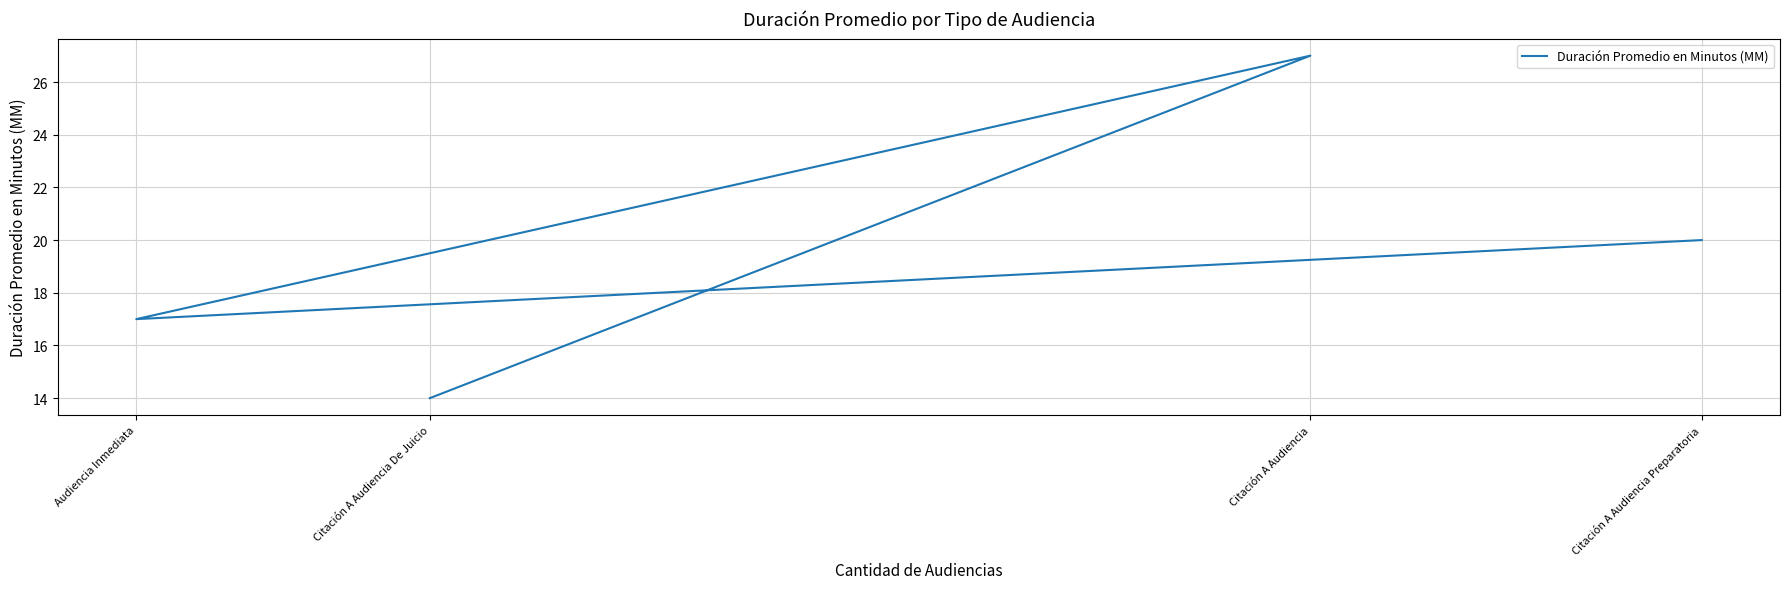

True or false: the data shows 14 at Citación A Audiencia.

False